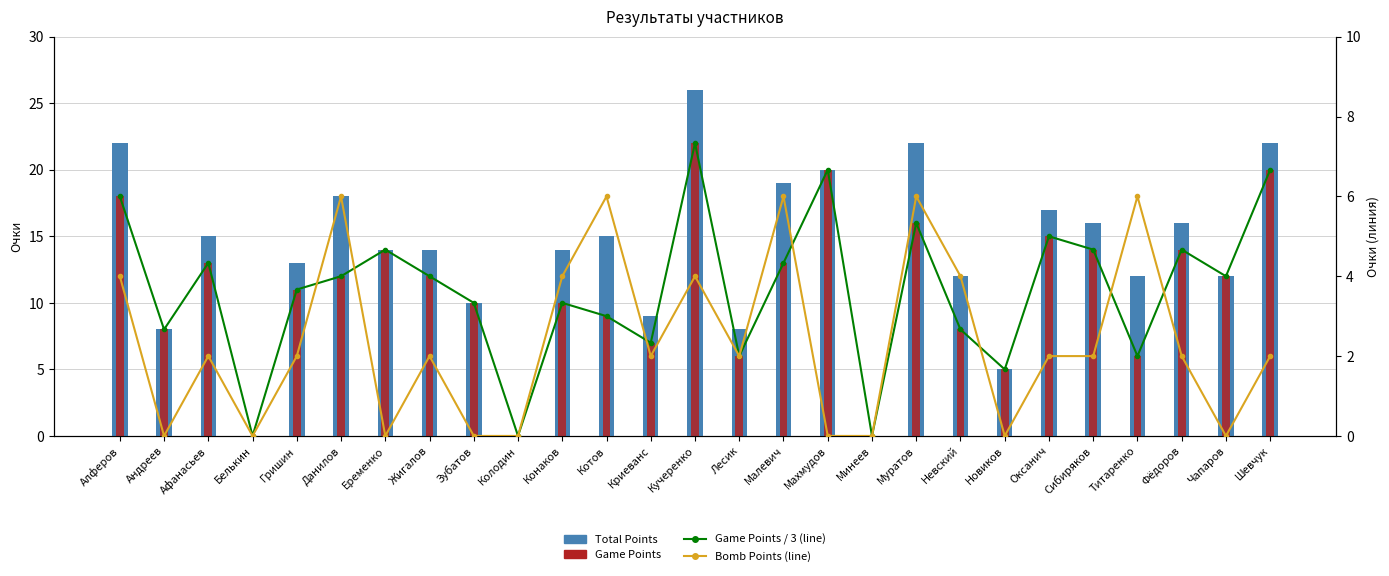

Does the chart contain any negative values?

No